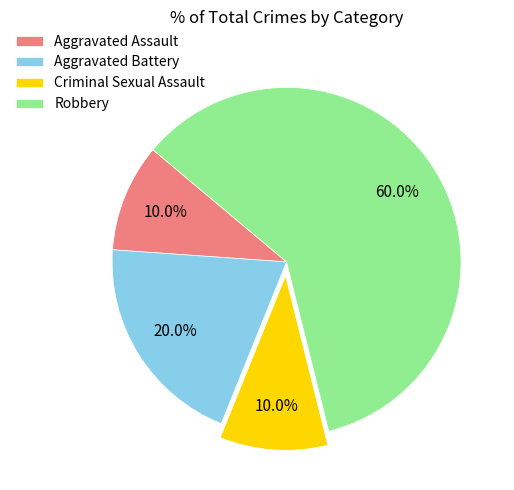

Which has a higher value, Aggravated Assault or Robbery?

Robbery